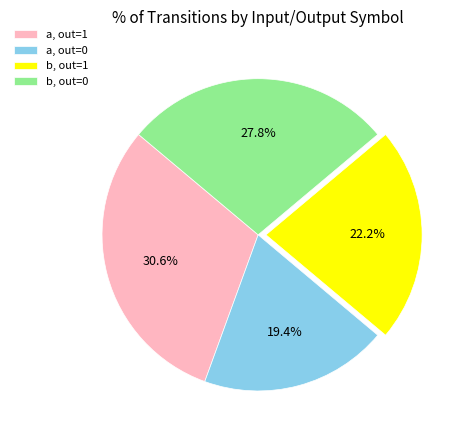

Rank the categories by value from highest to lowest.

a, out=1, b, out=0, b, out=1, a, out=0